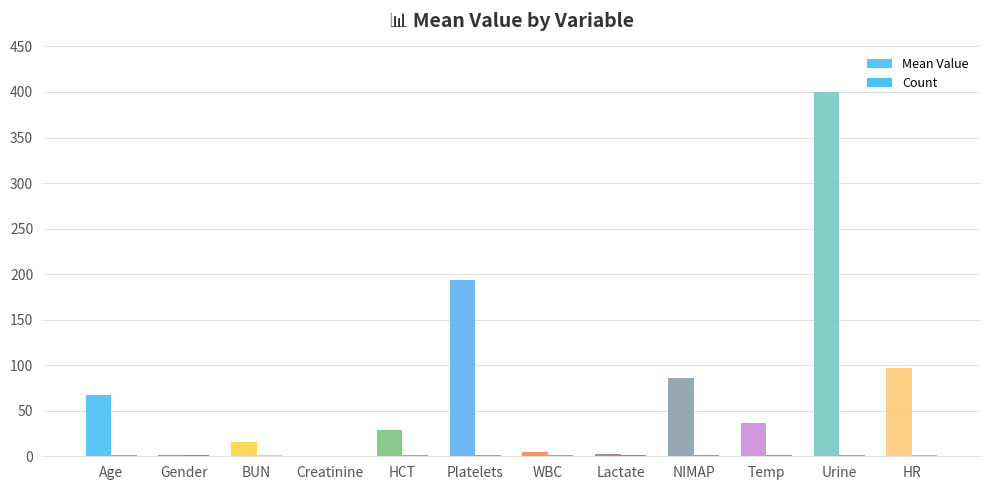

The Count series shows 1.0 at Creatinine. True or false?

True